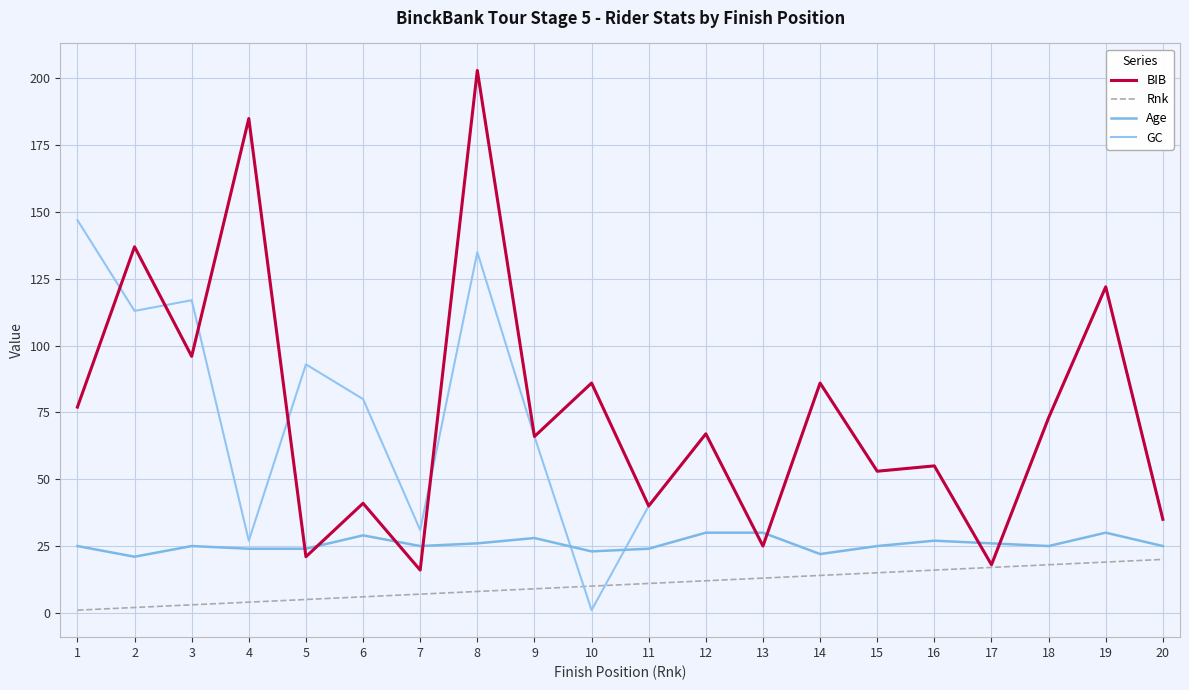

How many lines are shown in the chart?

4